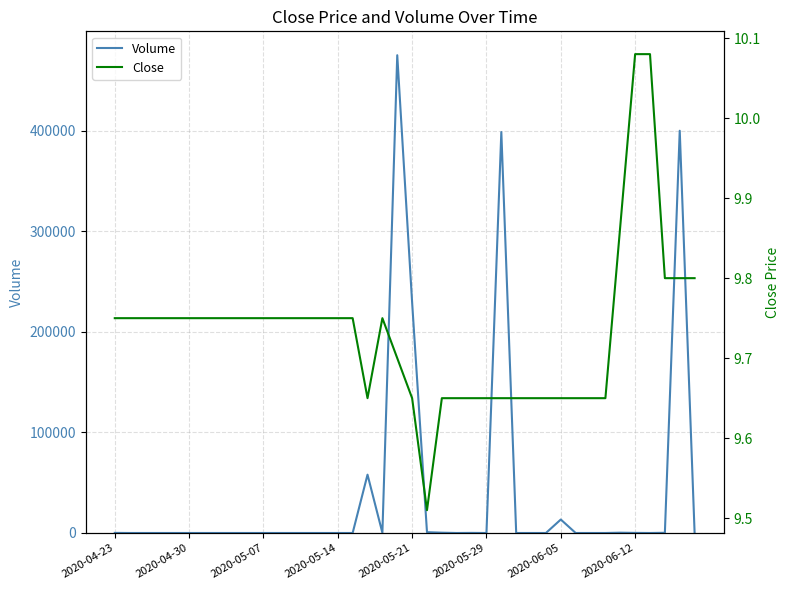

Where is the first local maximum for Volume?

17